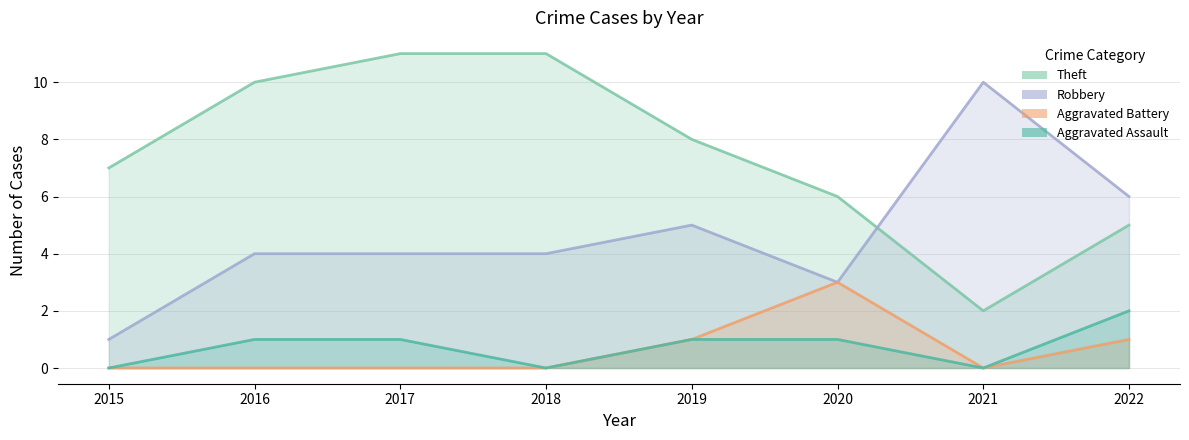

What is the sum of the Theft values at 2020 and 2021?

8